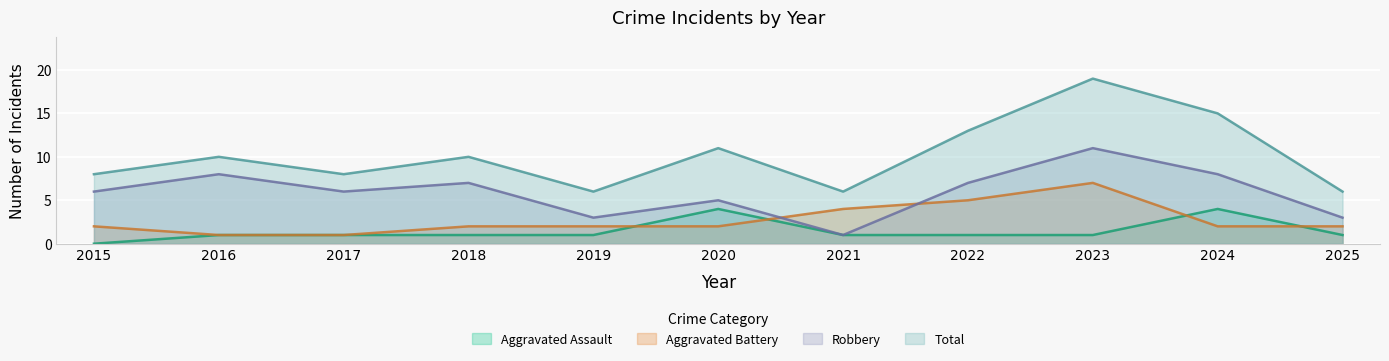

At which label does Aggravated Battery reach its minimum?

2016